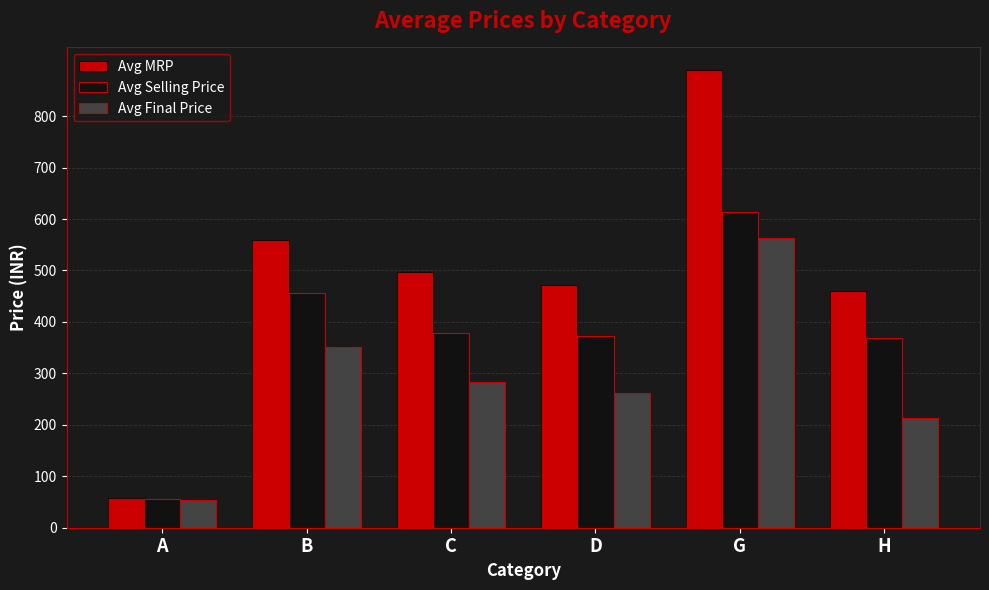

What is the difference between the maximum and second lowest values in the Avg Selling Price series?

245.0